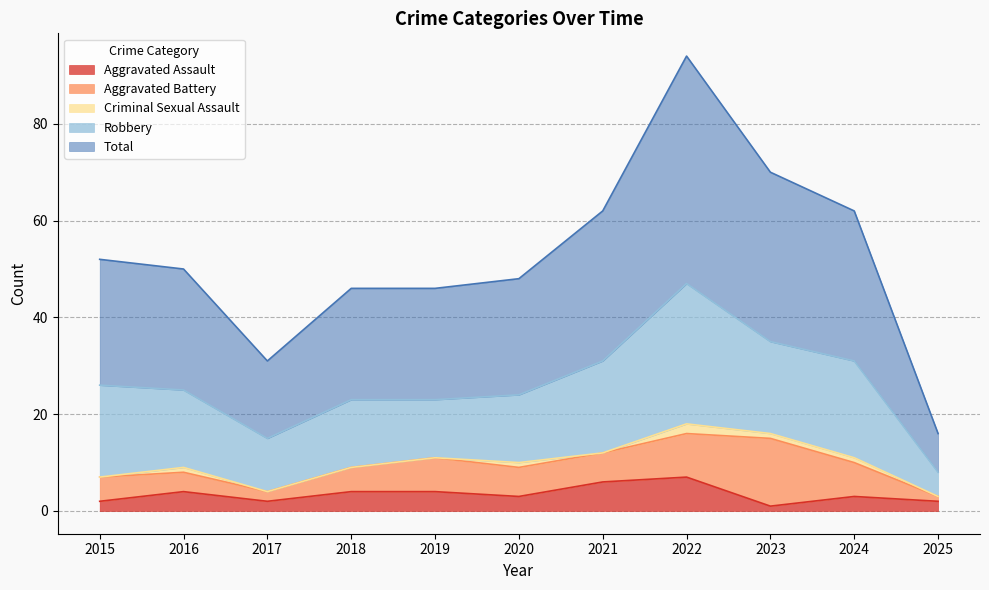

True or false: Total and Robbery cross at least once.

False